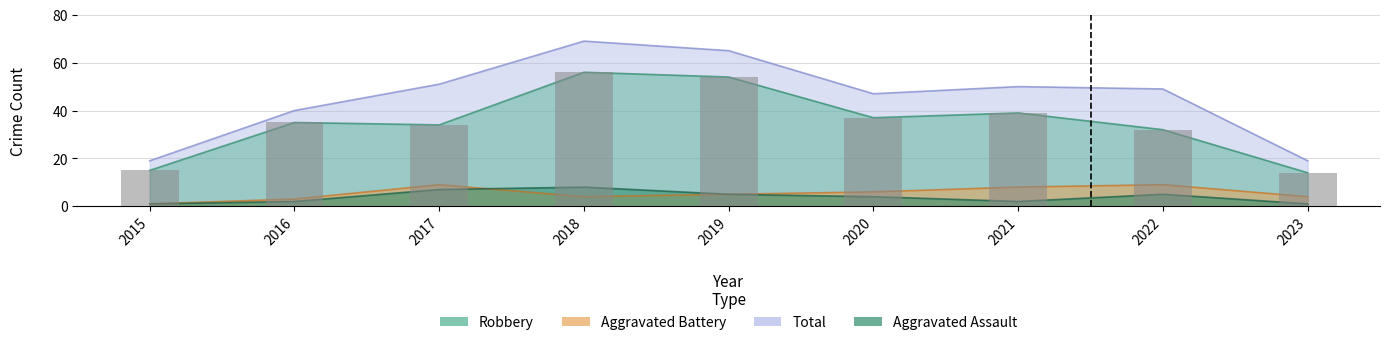

At which label does Aggravated Battery reach its minimum?

2015